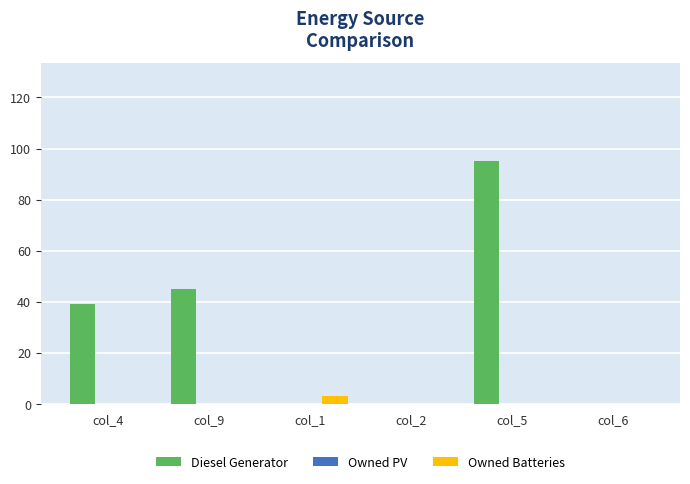

What is the highest value of the Owned Batteries series?

3.0